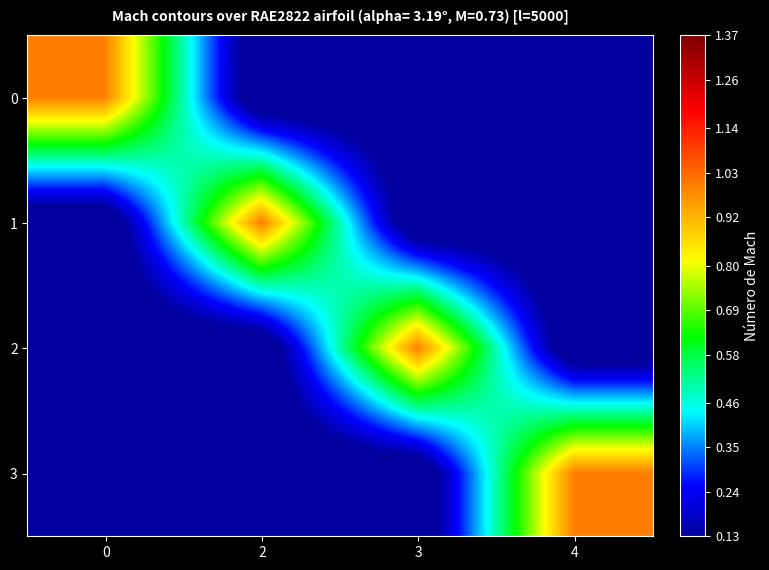

At which category does the chart reach its minimum across all series?

2